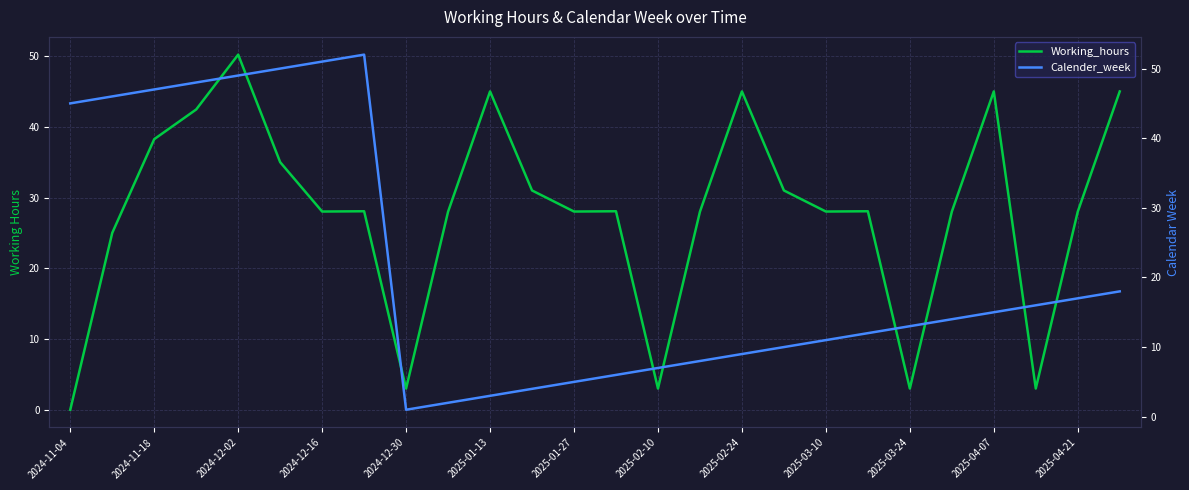

What is the difference between the maximum and minimum values in the Calender_week series?

51.0